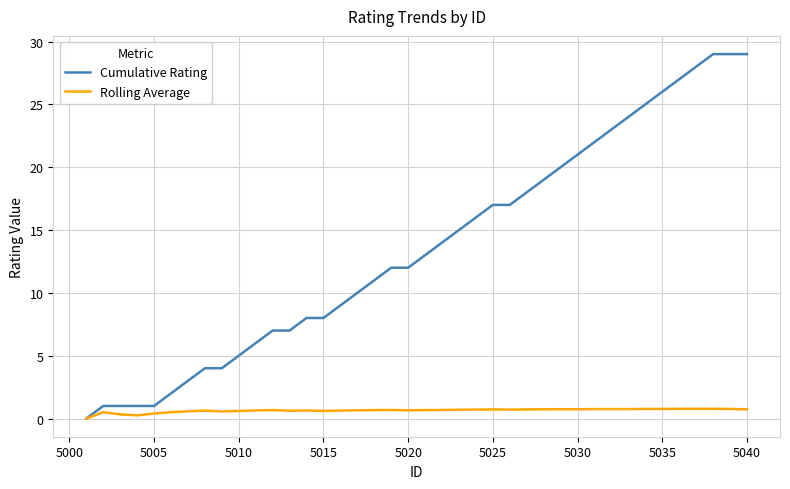

List the series in order of their peak value, lowest first.

Rolling Average, Cumulative Rating